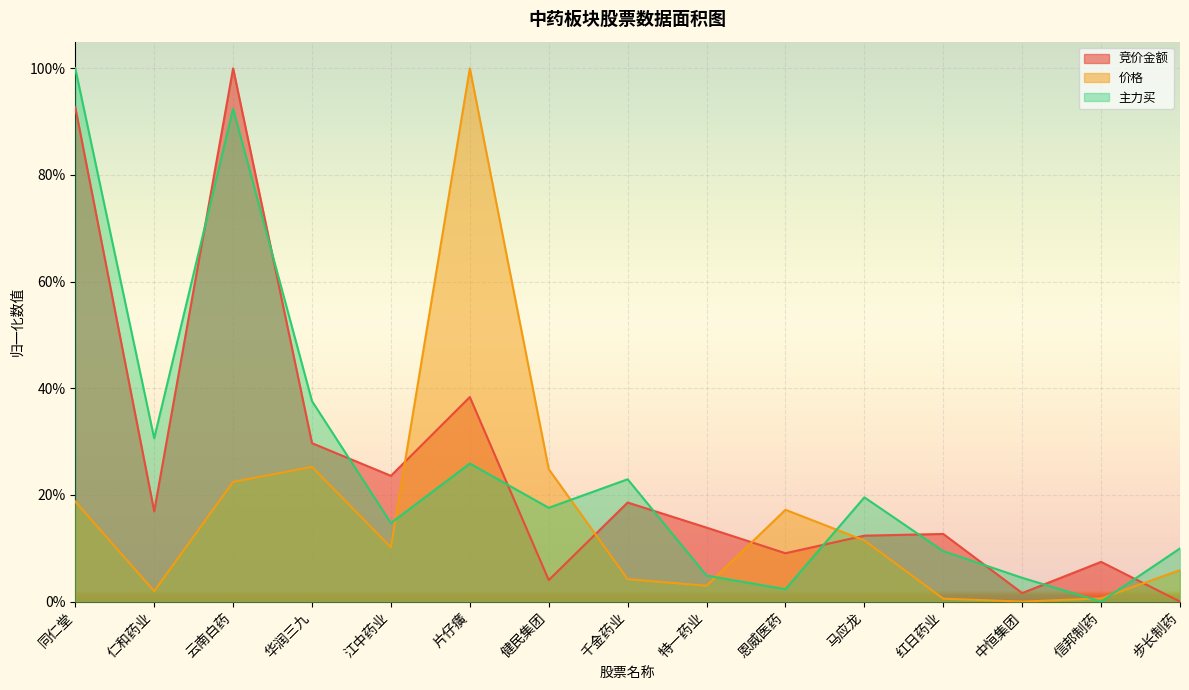

What is the label of the 10th point from the right?

片仔癀